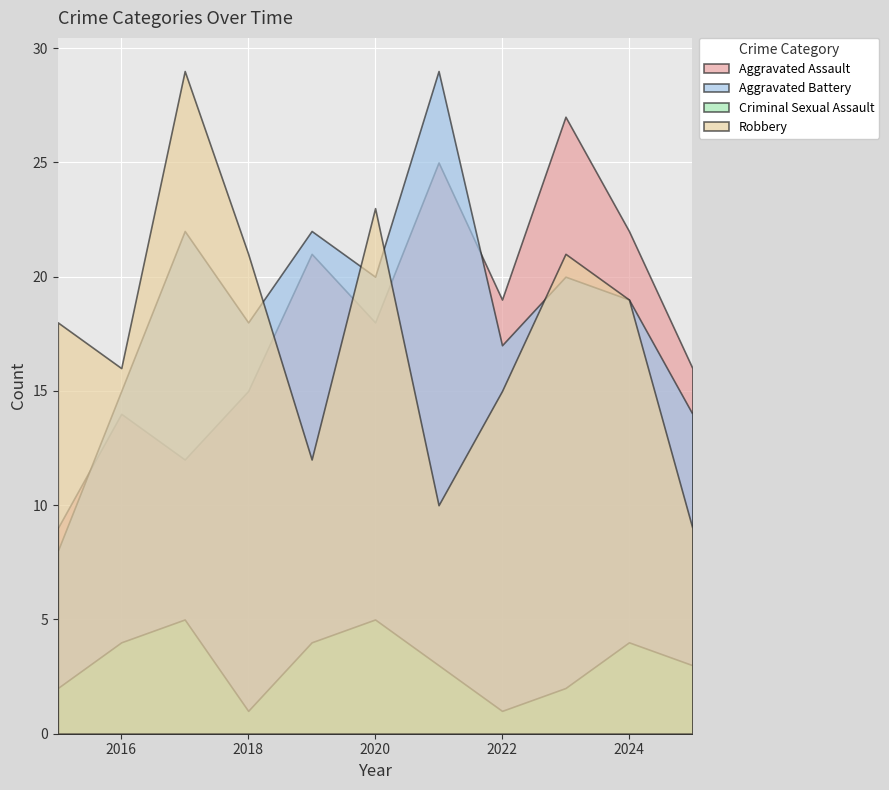

True or false: Criminal Sexual Assault has a value of 7 at 2019.

False